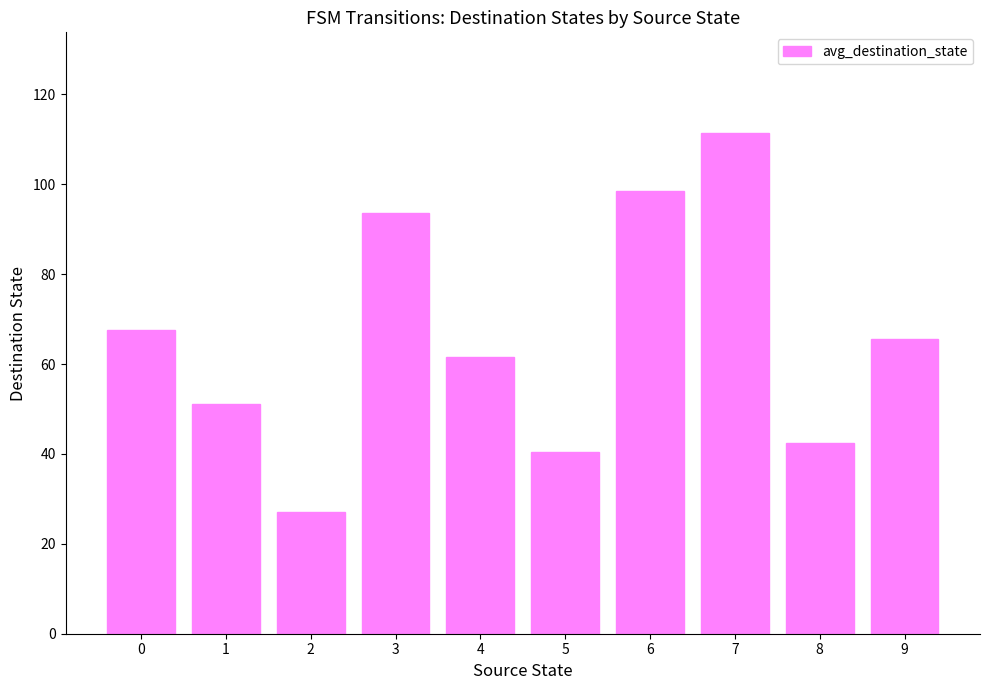

Rank the categories by value from lowest to highest.

2, 5, 8, 1, 4, 9, 0, 3, 6, 7